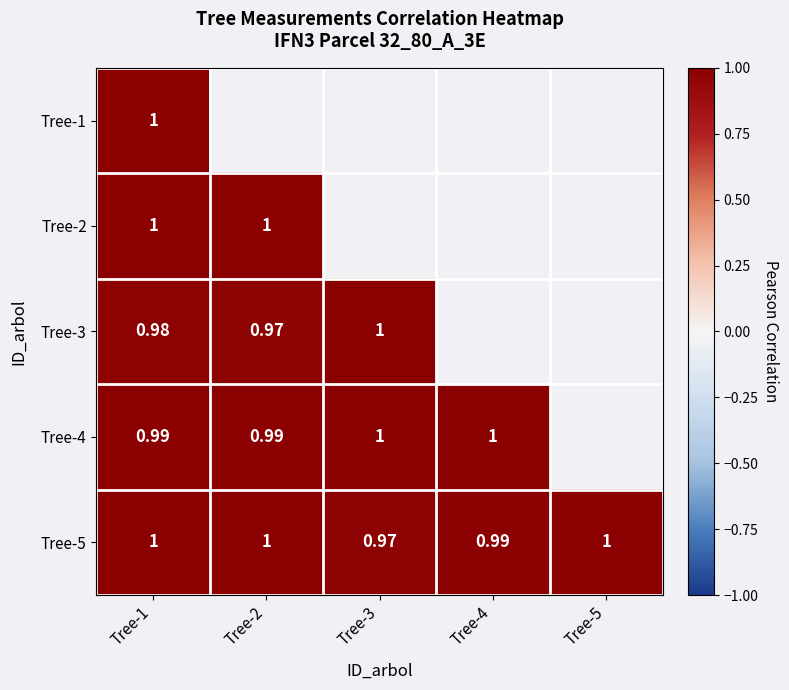

Is the value of Tree-4 at Tree-3 greater than the value of Tree-5 at Tree-3?

Yes